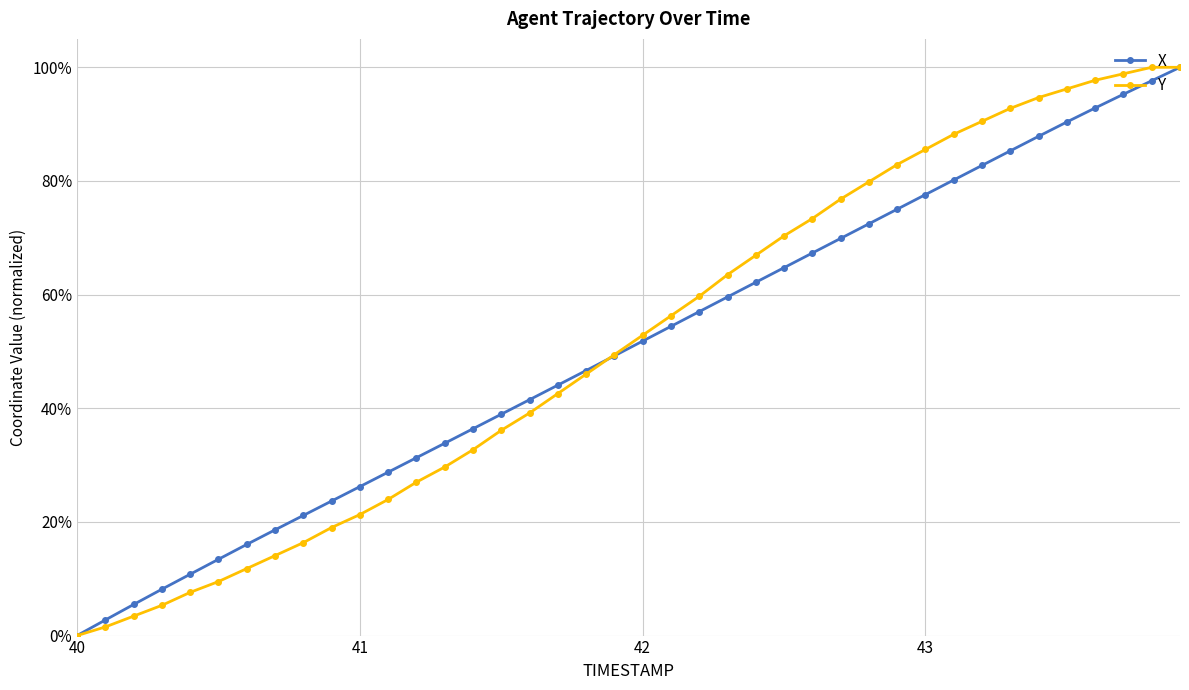

What is the value of the Y point at the 17th from the left?

0.4